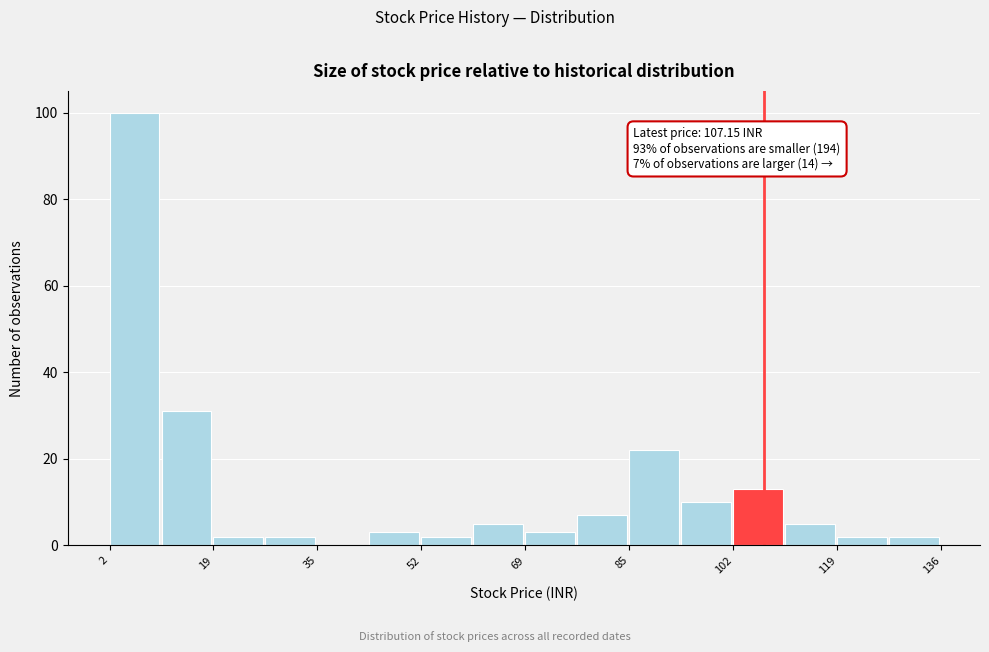

Over which range of the x-axis is the bar tallest?

2 to 10